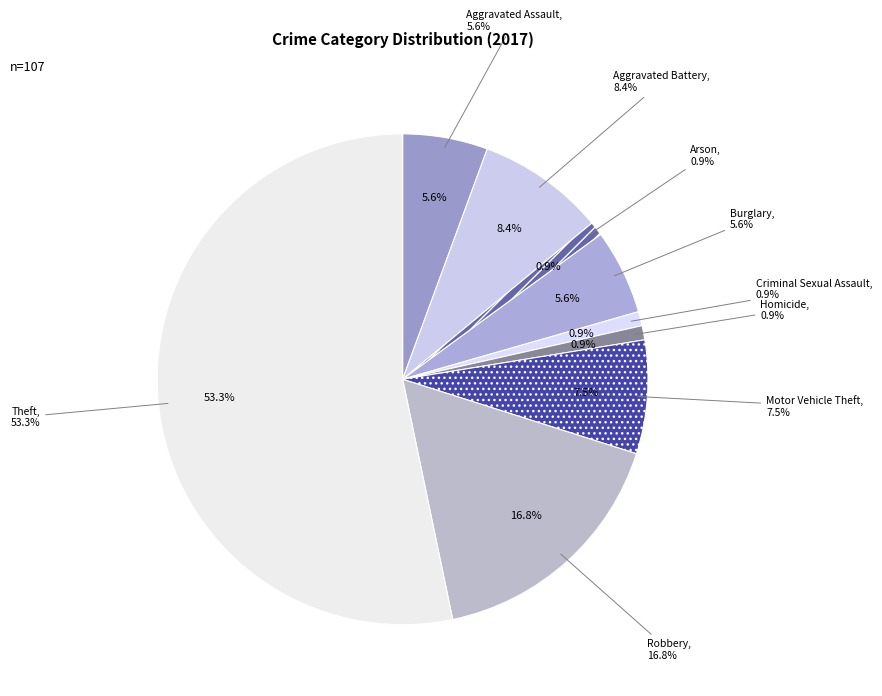

To the nearest percent, what percentage of the pie is Theft?

53%